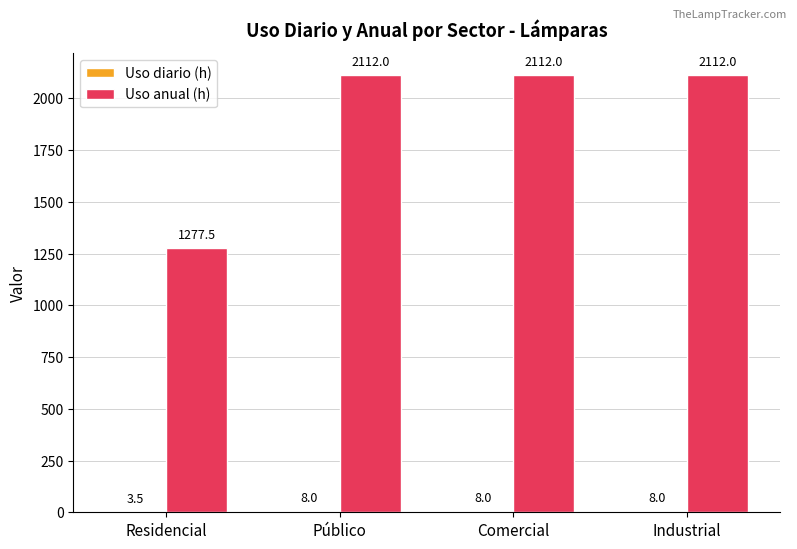

What value does the Uso anual (h) series have at Industrial?

2112.0